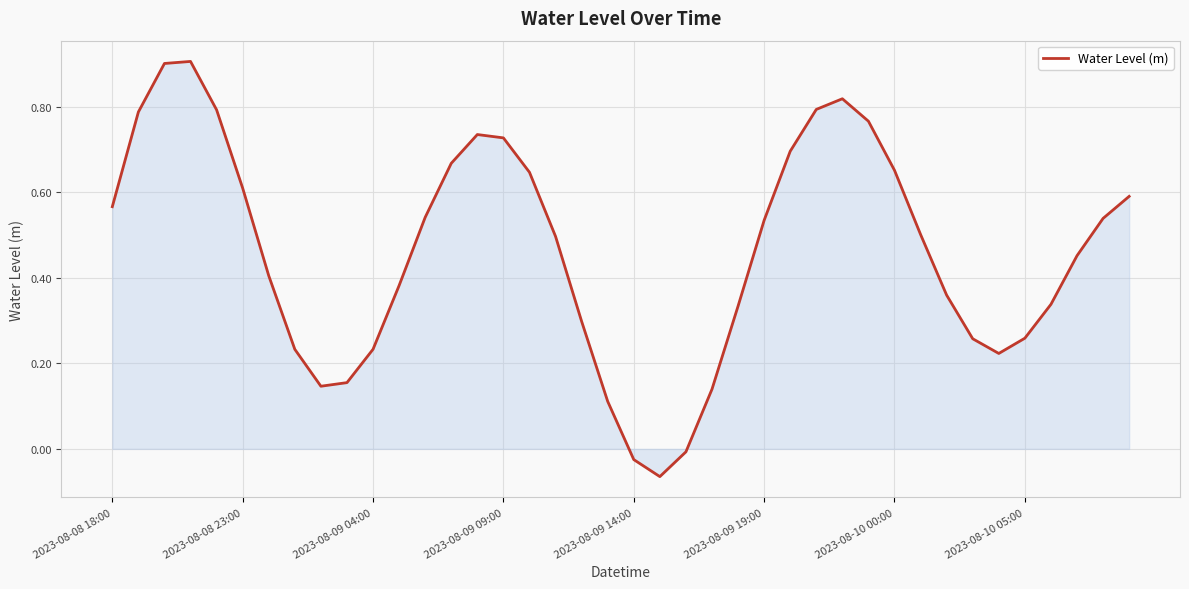

What is the maximum value shown in the chart?

0.9